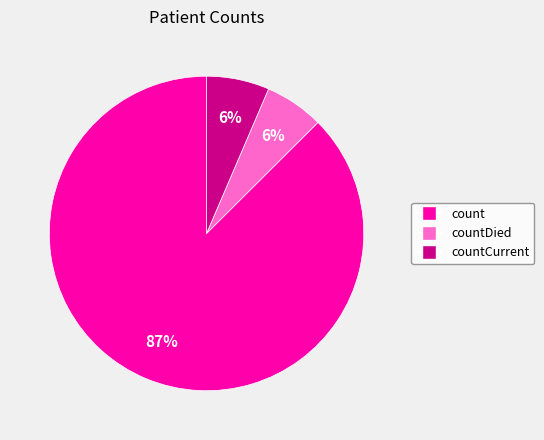

Is there a majority slice in this chart?

Yes